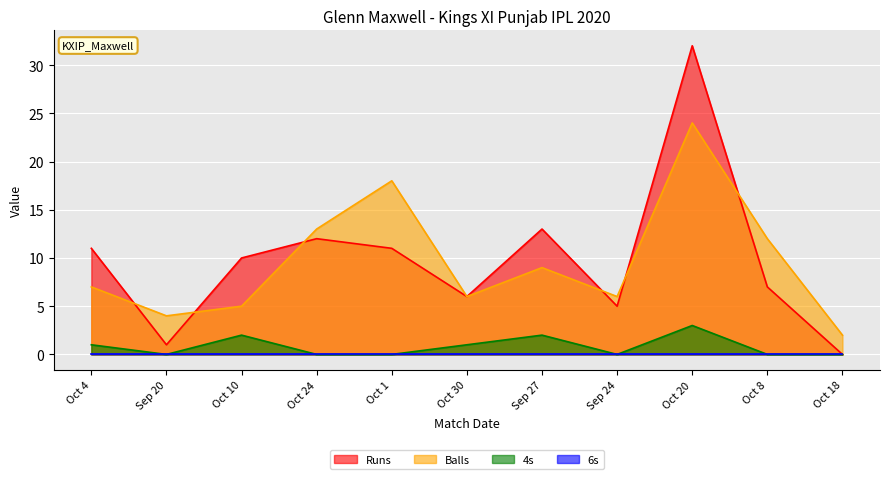

What is the average value of the Balls series?

10